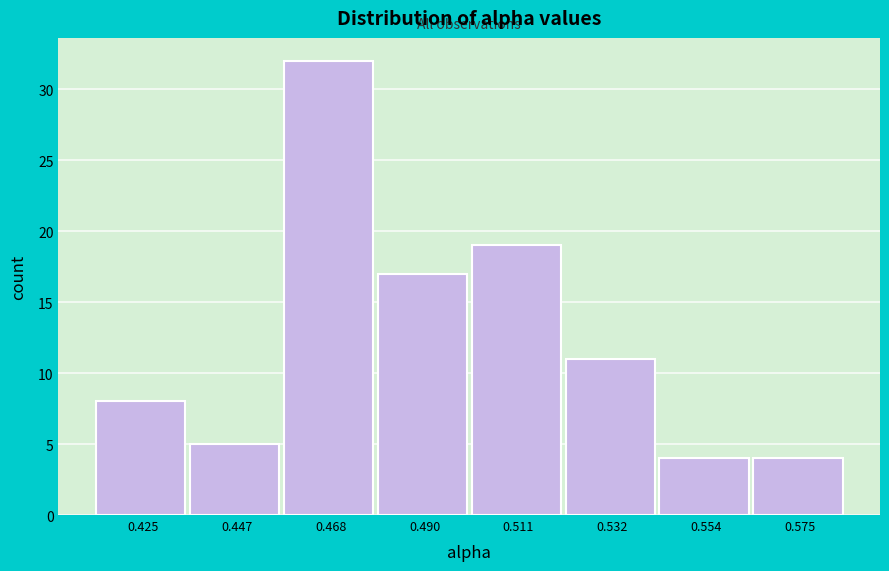

Over which range of the x-axis is the bar tallest?

0.455 to 0.480